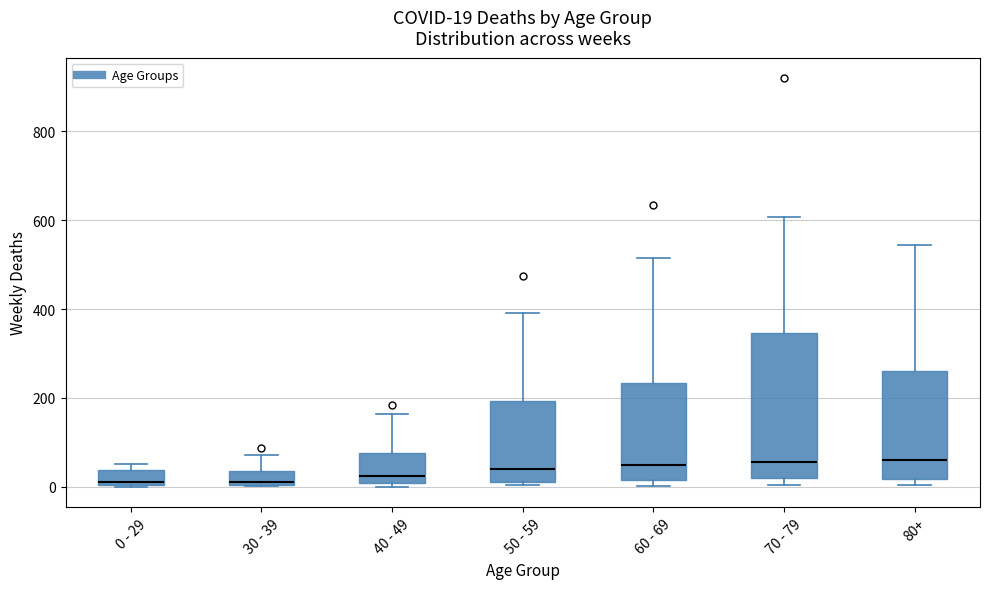

Comparing the boxes themselves (not the whiskers), which one is the tallest?

70 - 79